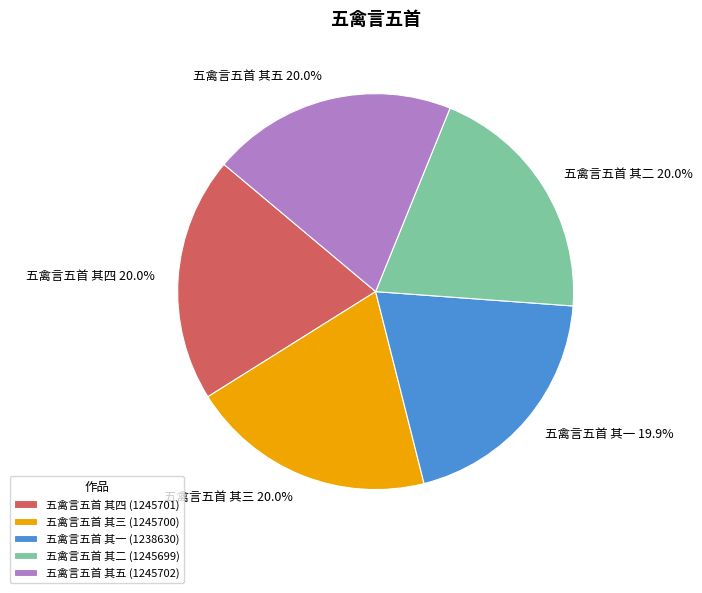

The 五禽言五首 其四 slice represents 20% of the pie. True or false?

True